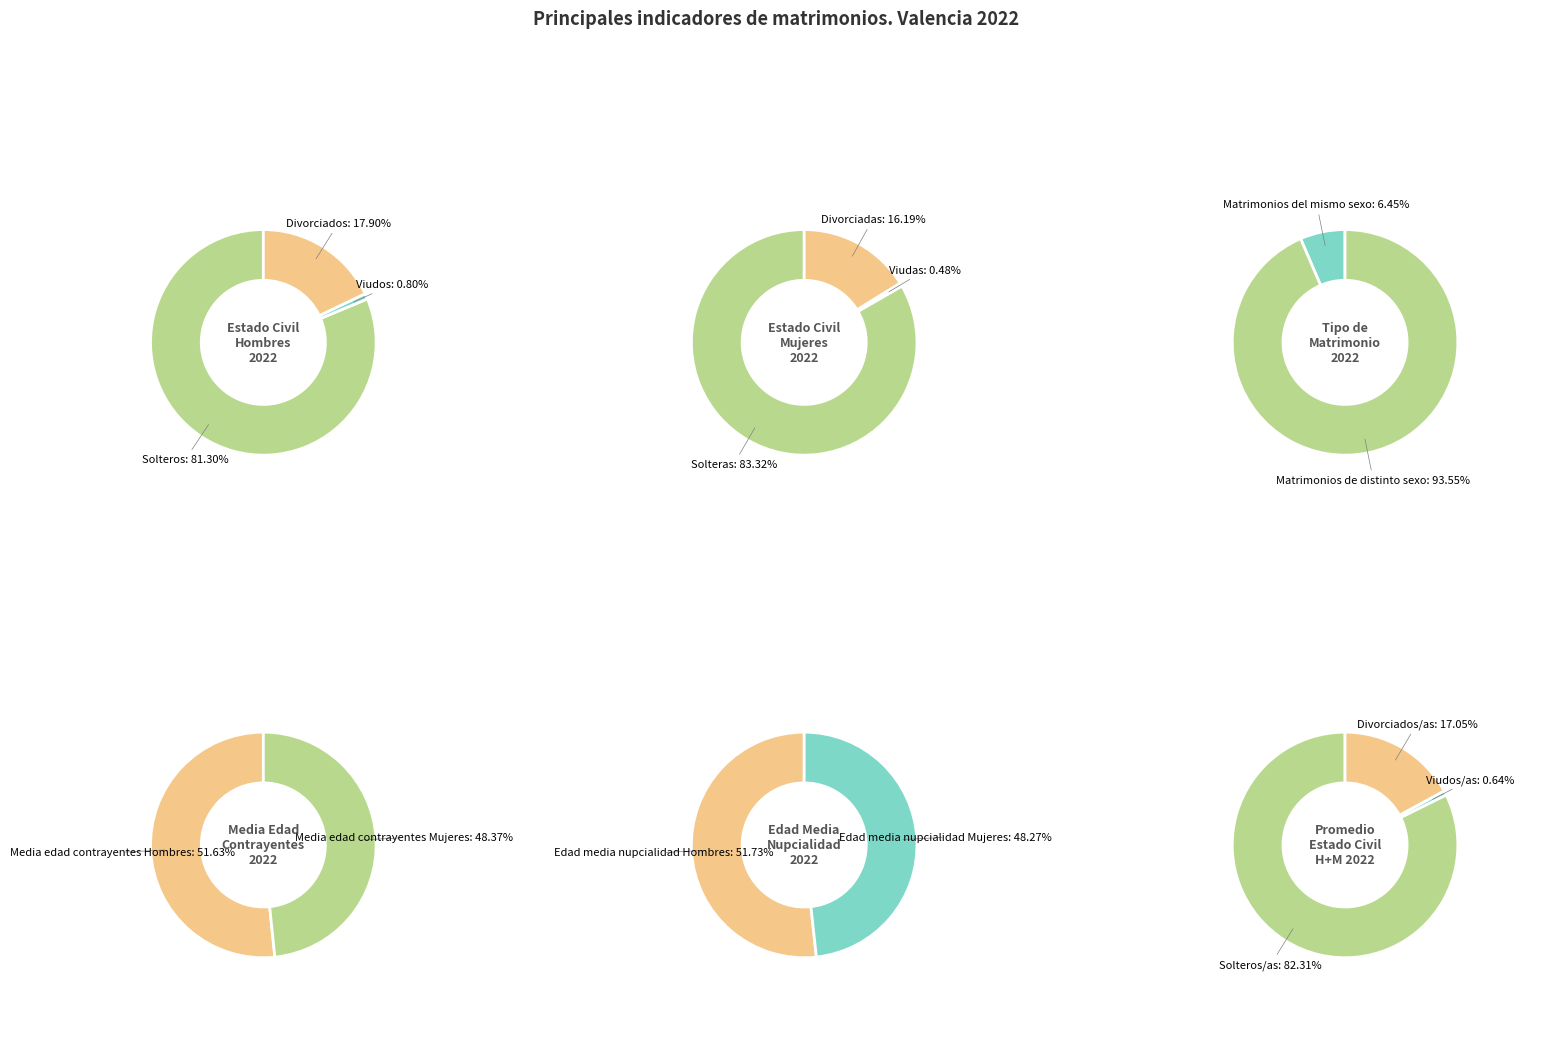

To the nearest percent, what is the average slice percentage?

33%